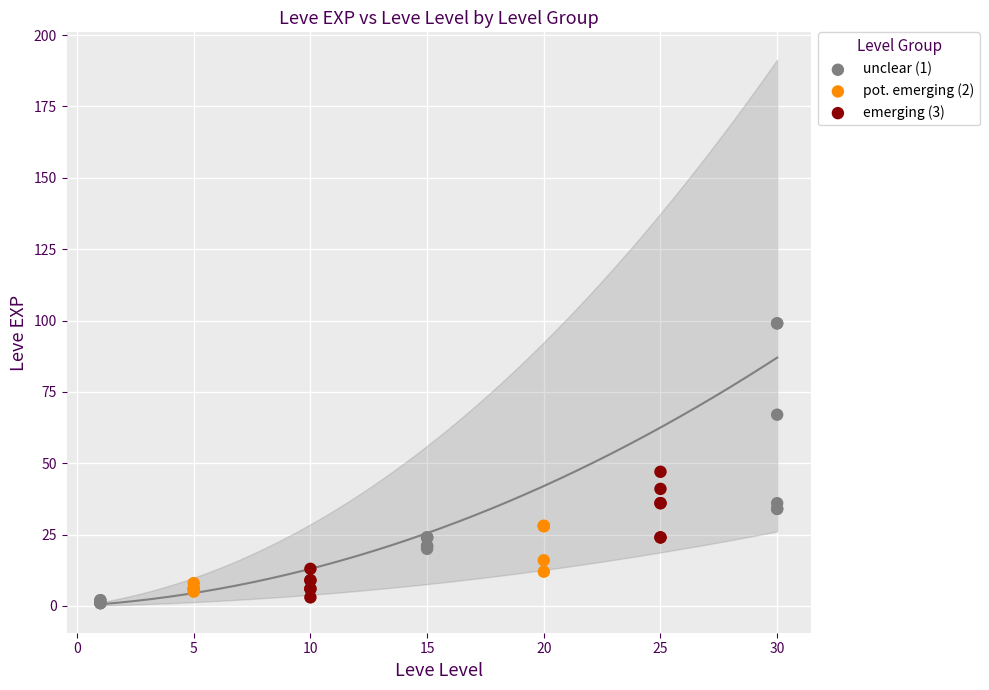

Which series contains the highest Y value?

unclear (1)